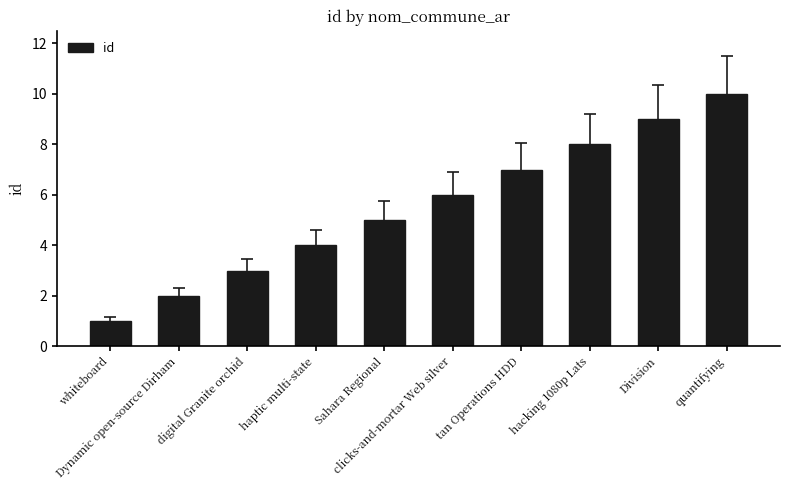

What value does the data have at tan Operations HDD?

7